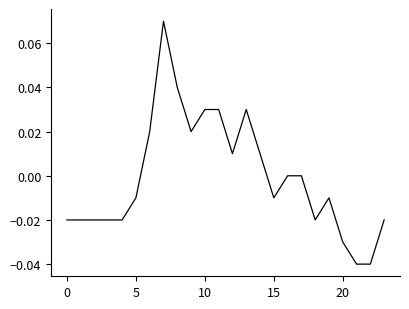

Does the chart display data point markers on the line(s)?

No